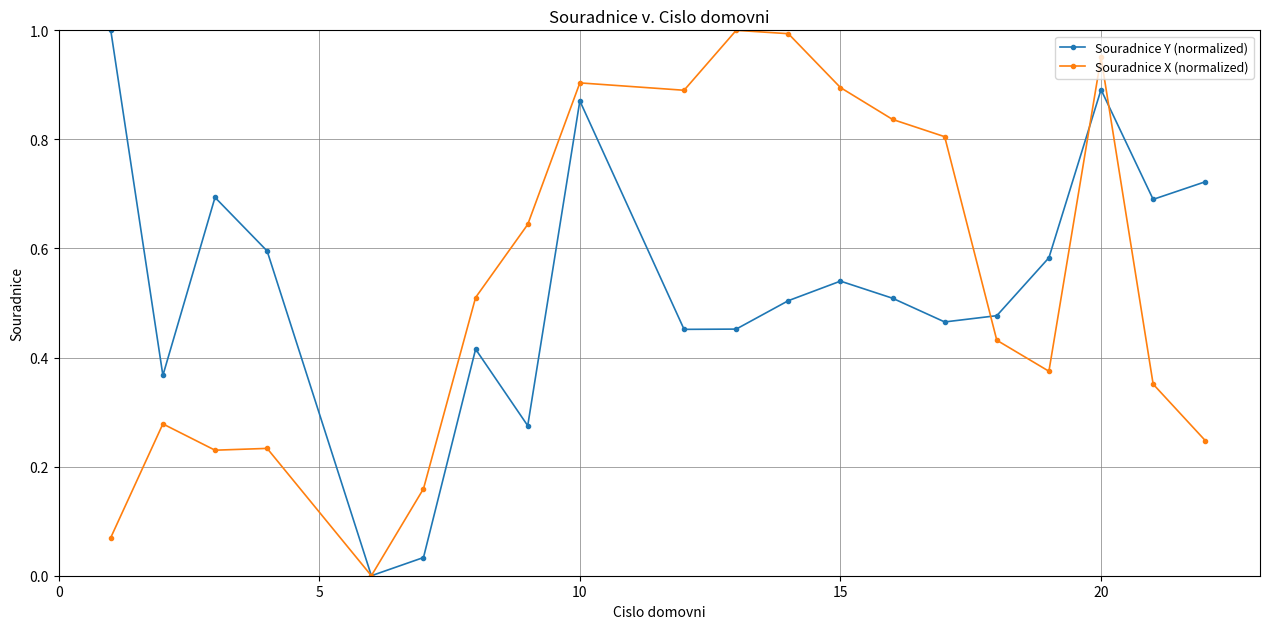

True or false: Souradnice Y (normalized) has more than 2 interior local peaks.

True